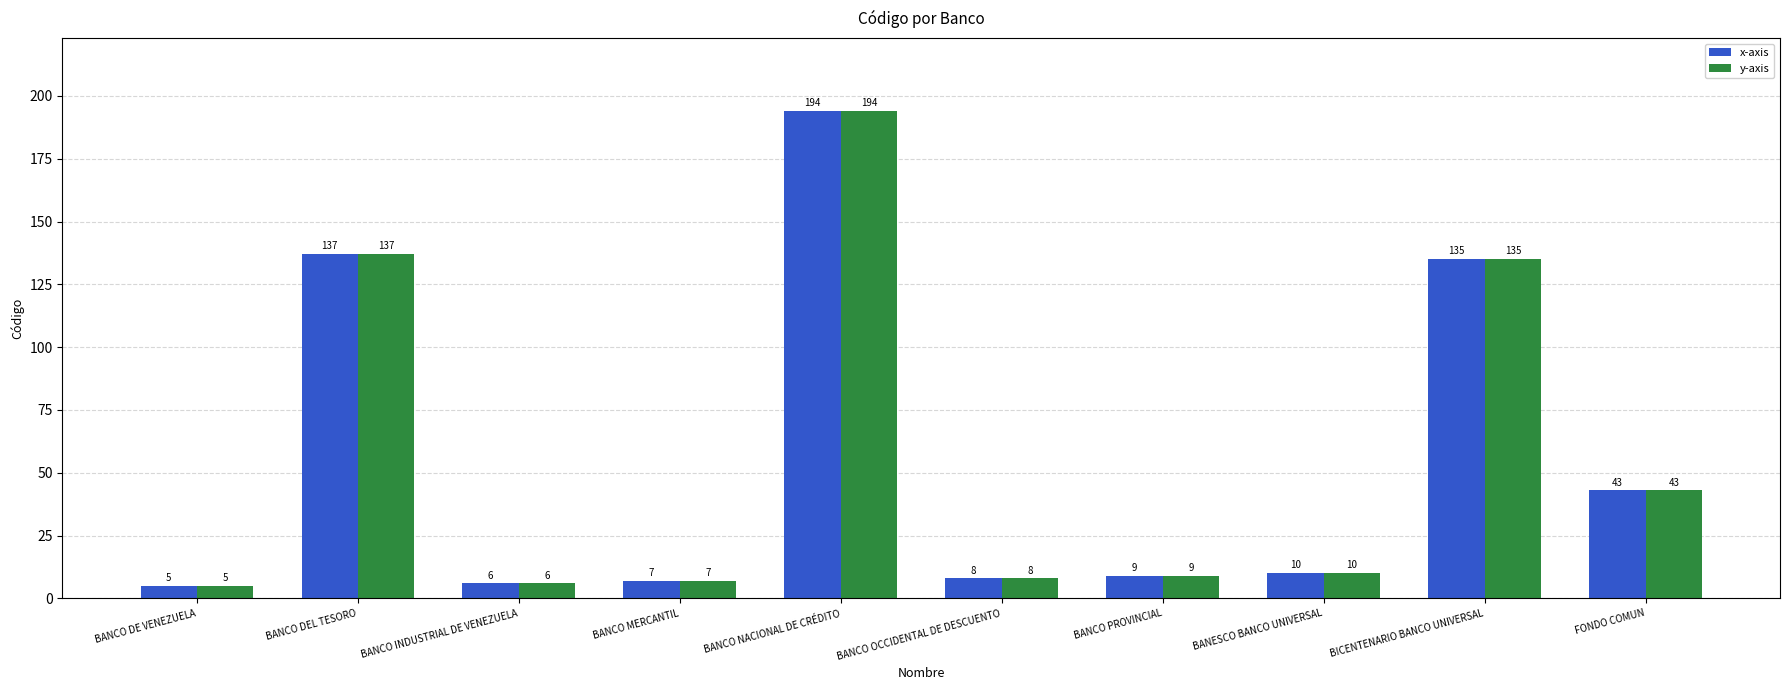

What is the highest value of the y-axis series?

194